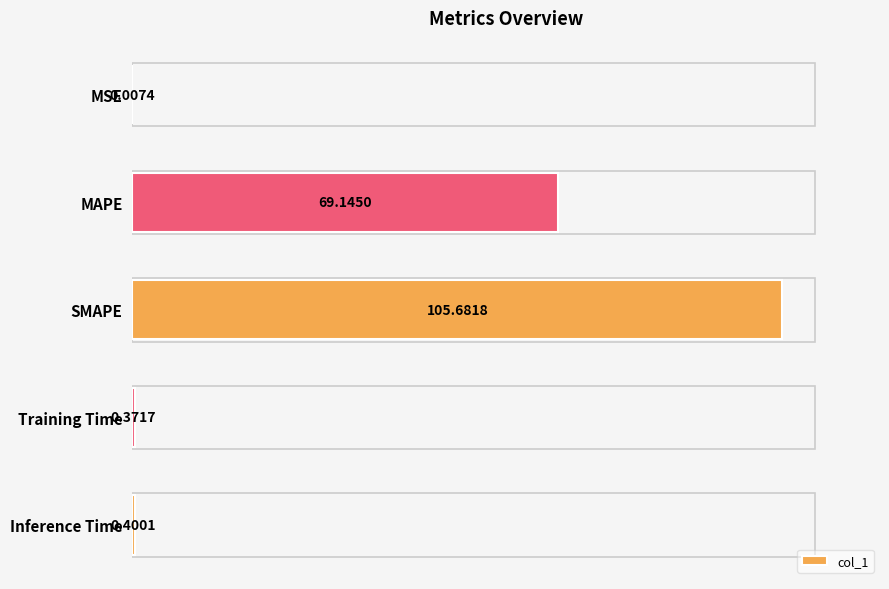

Where is the data nearest to the value 52?

MAPE